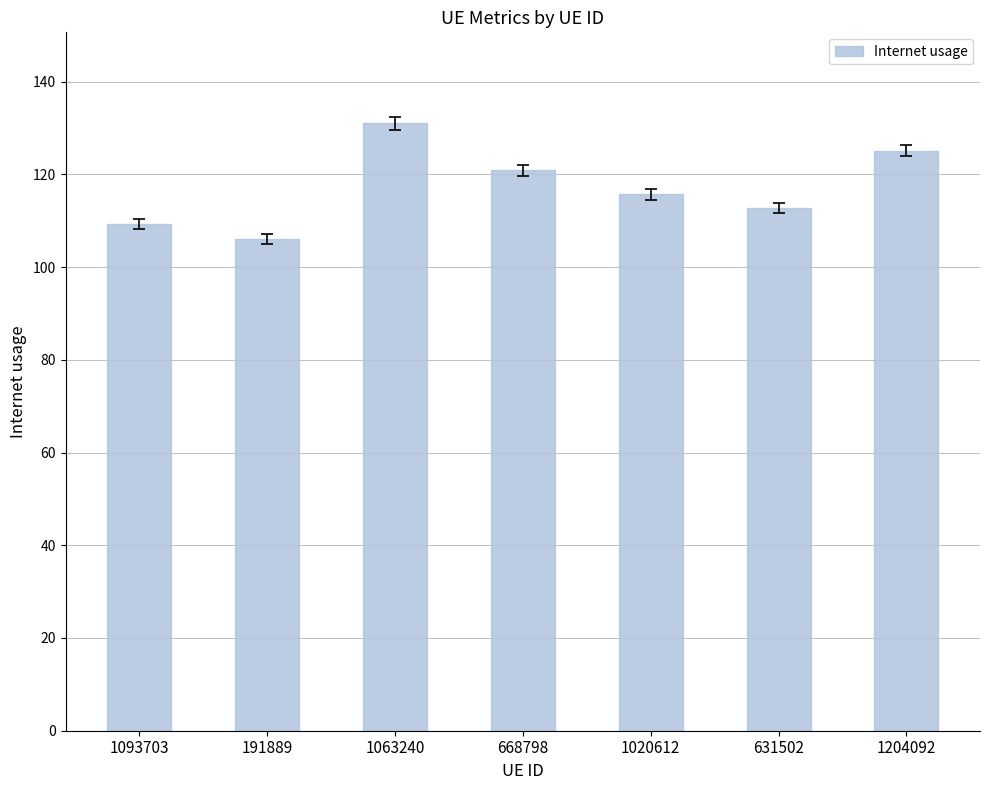

At which category does the chart reach its peak across all series?

1063240